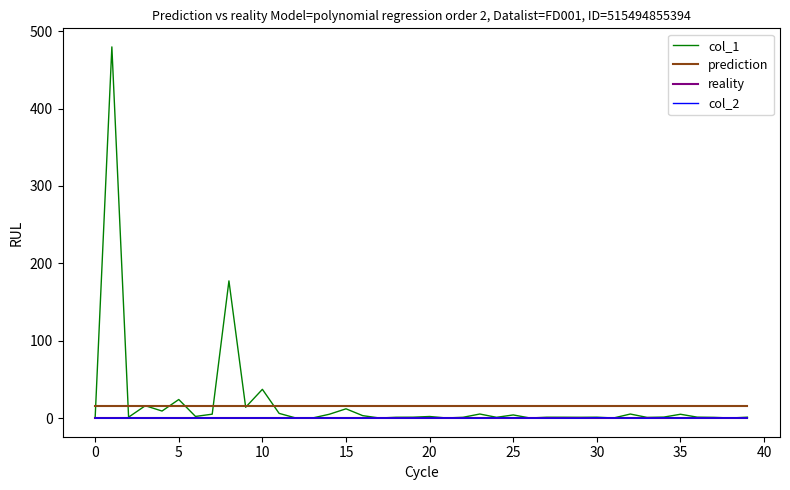

What is the maximum value shown in the chart?

479.8